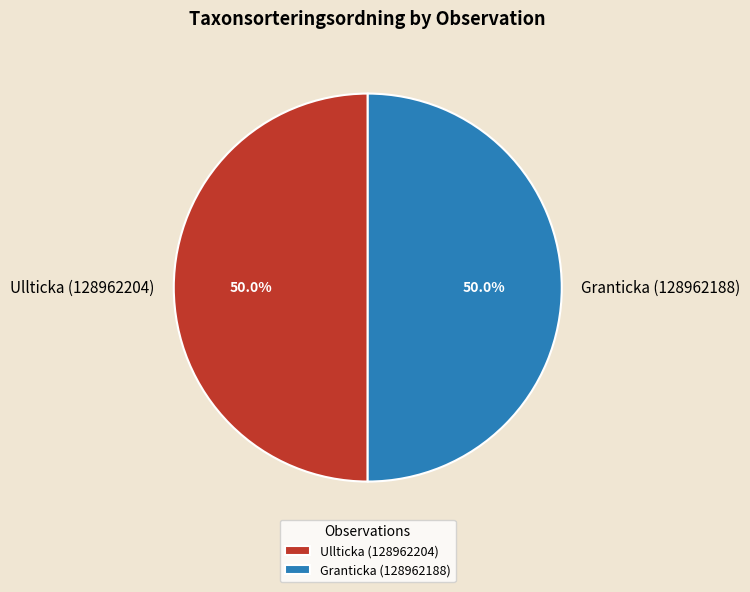

What percentage do Granticka (128962188) and Ullticka (128962204) together represent?

100.0%